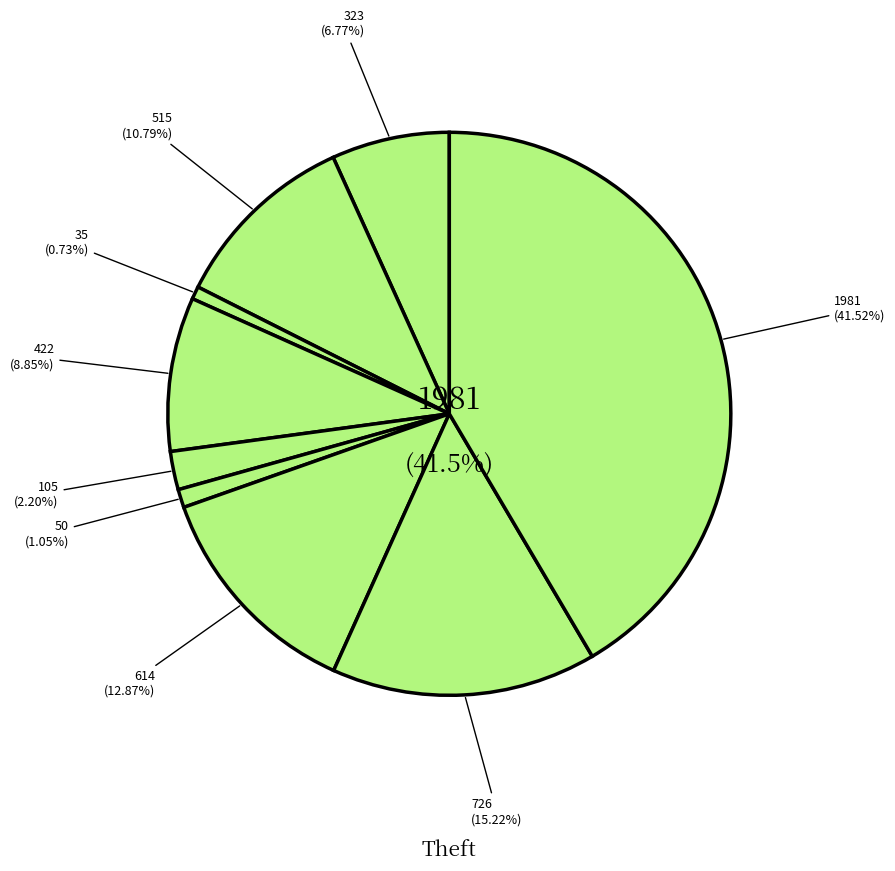

What portion of the pie excludes Aggravated Battery?

89.2%